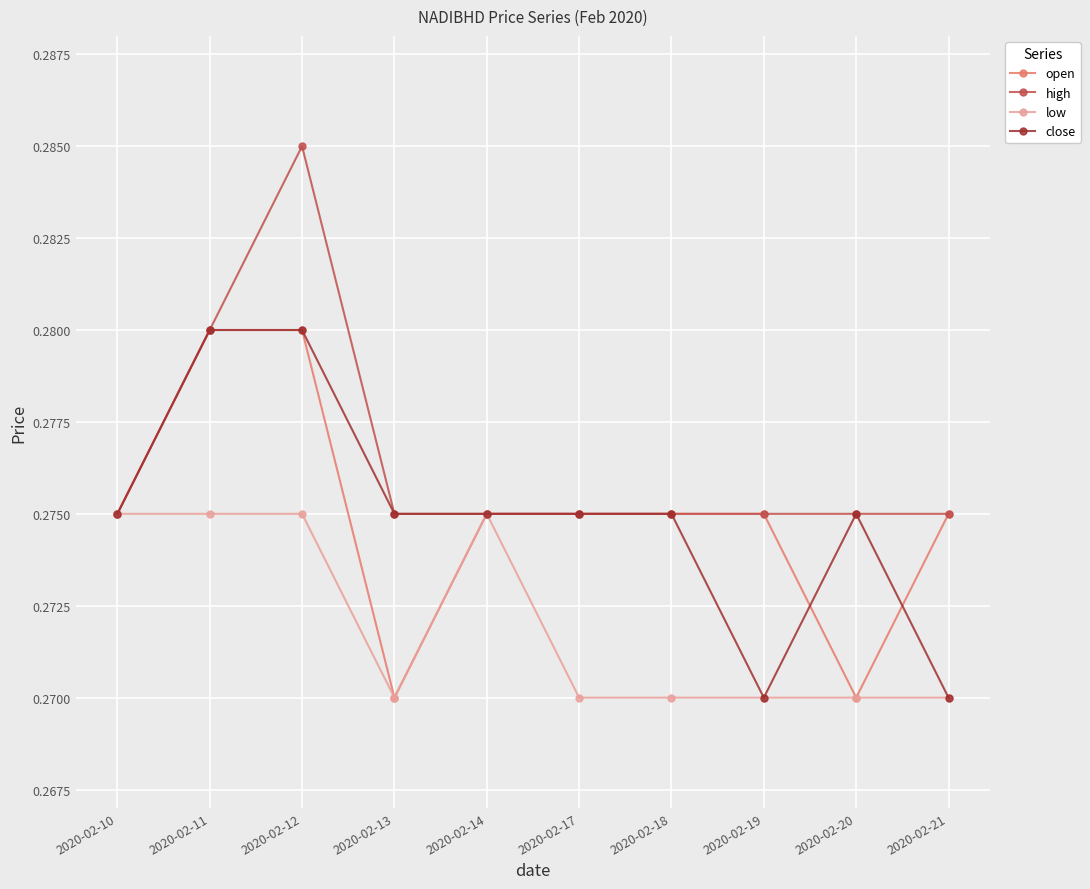

At which category is the sum across all series the highest?

2020-02-12